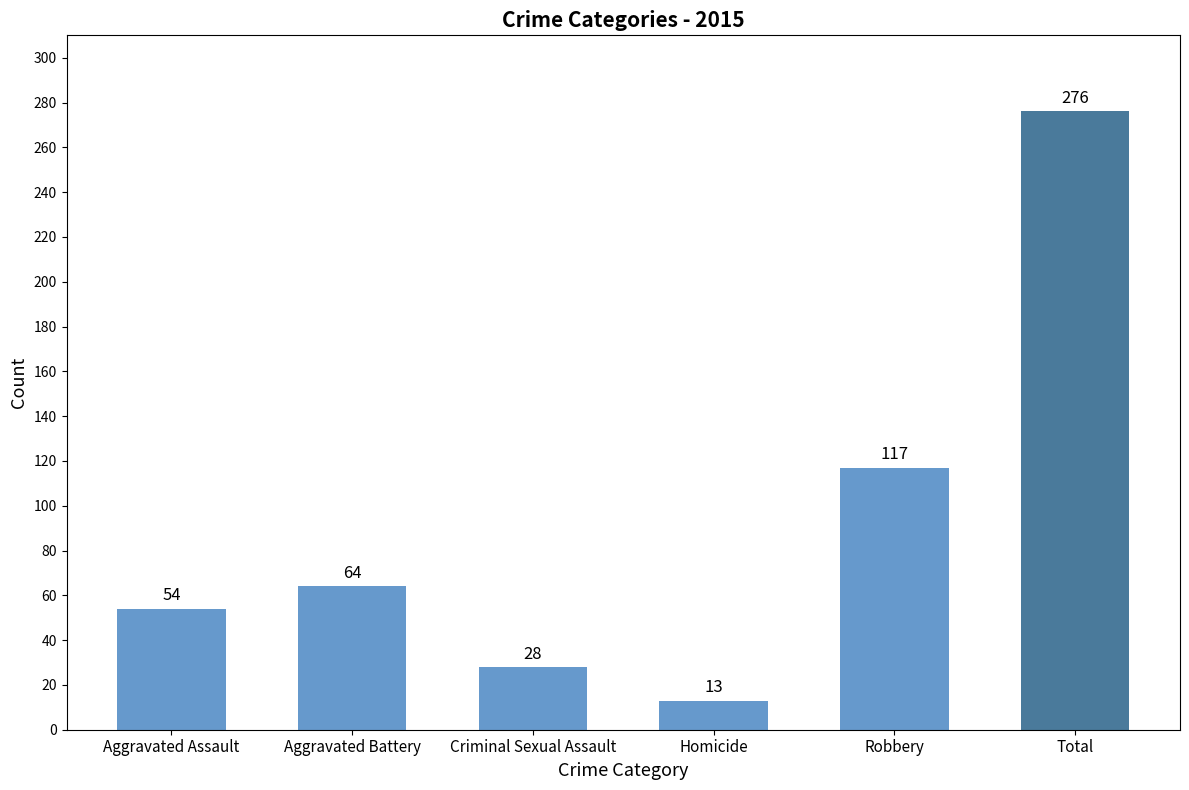

What is the label of the 5th bar from the right?

Aggravated Battery